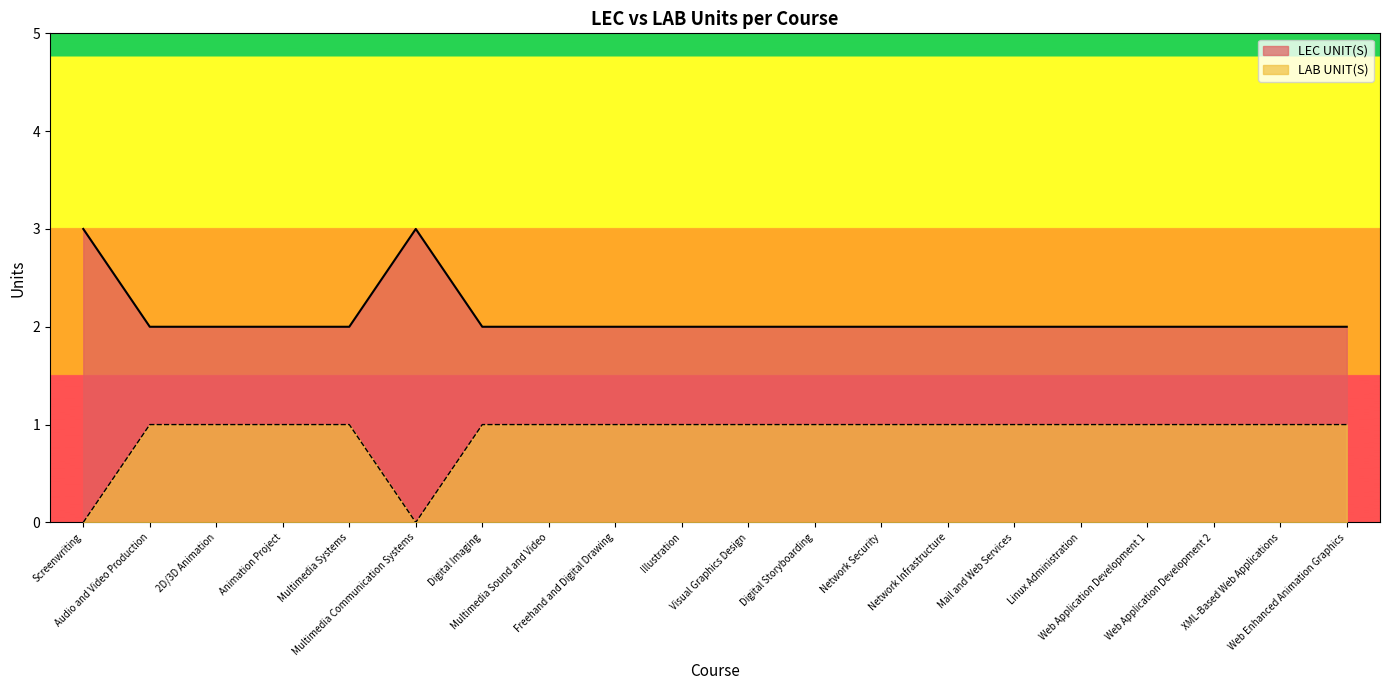

True or false: LAB UNIT(S) and LEC UNIT(S) cross at least once.

False